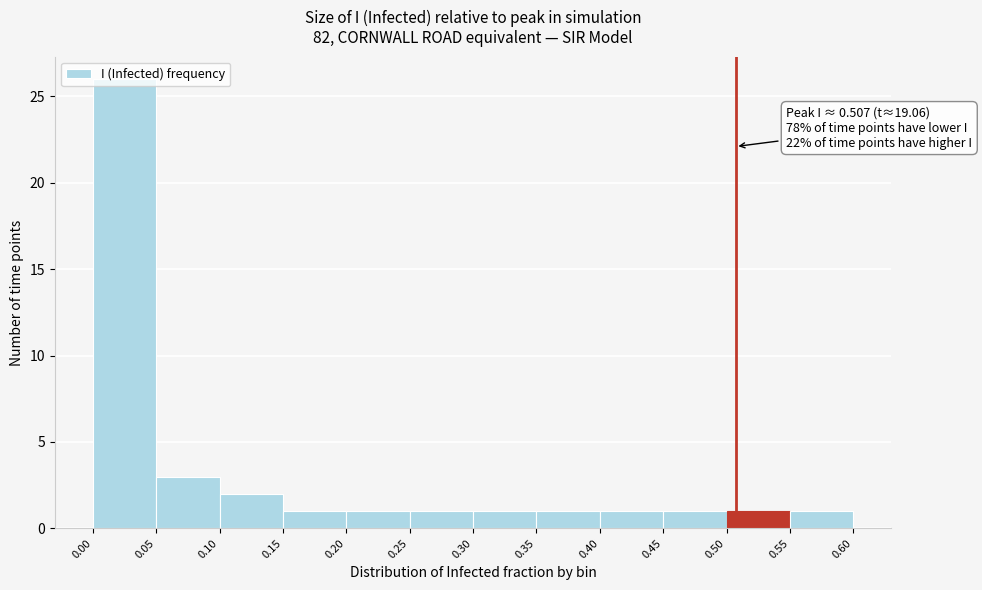

Over which range of the x-axis is the bar tallest?

0.00 to 0.05